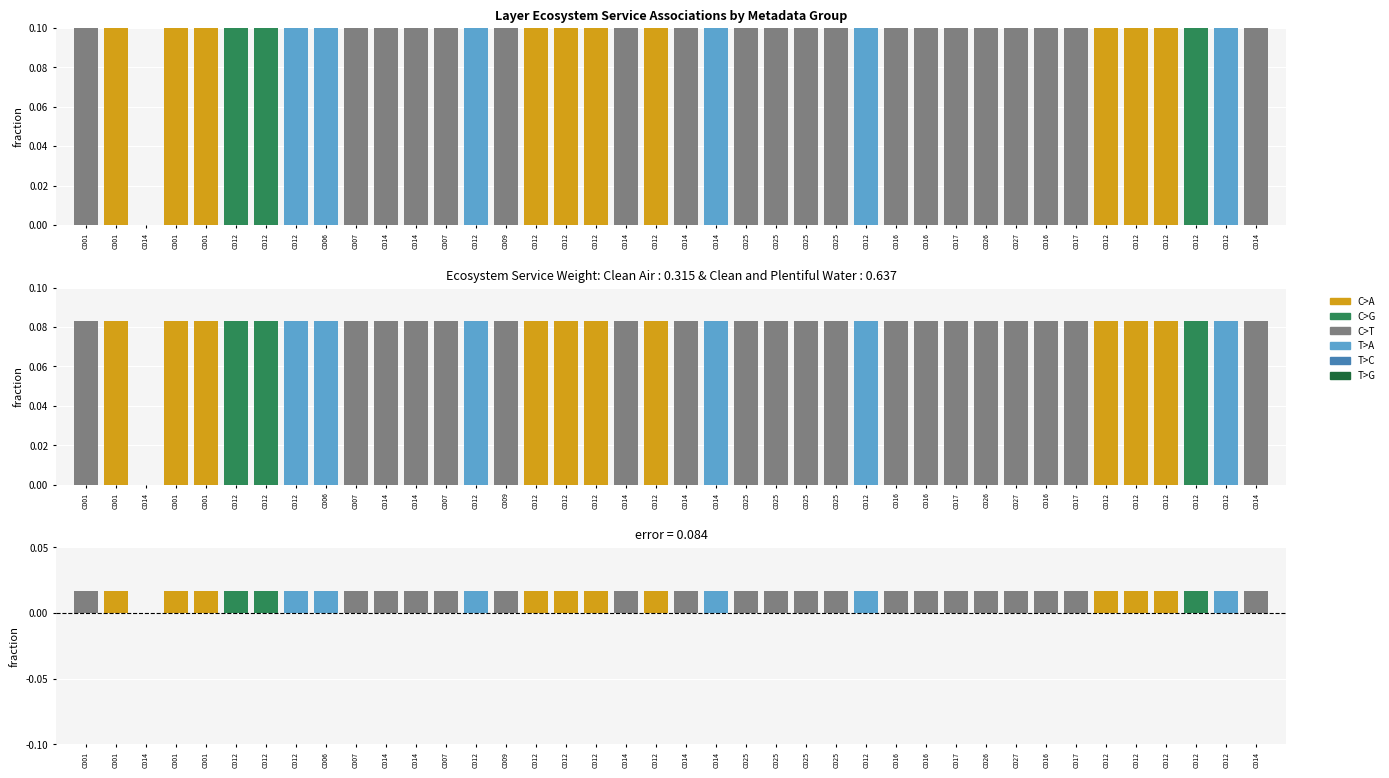

Are the bars horizontal?

No